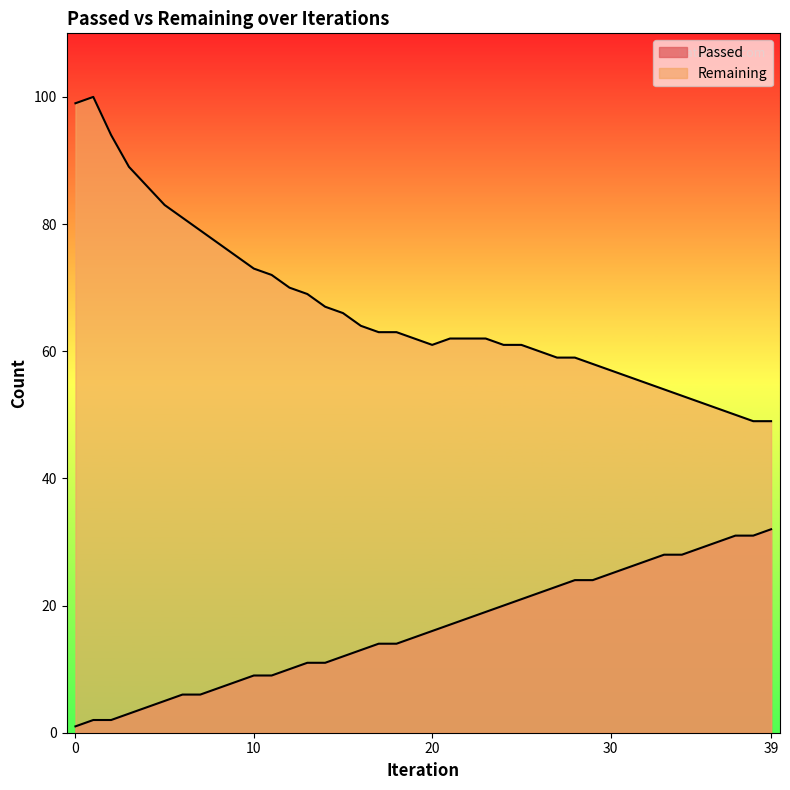

At how many categories does at least one series exceed 19?

40